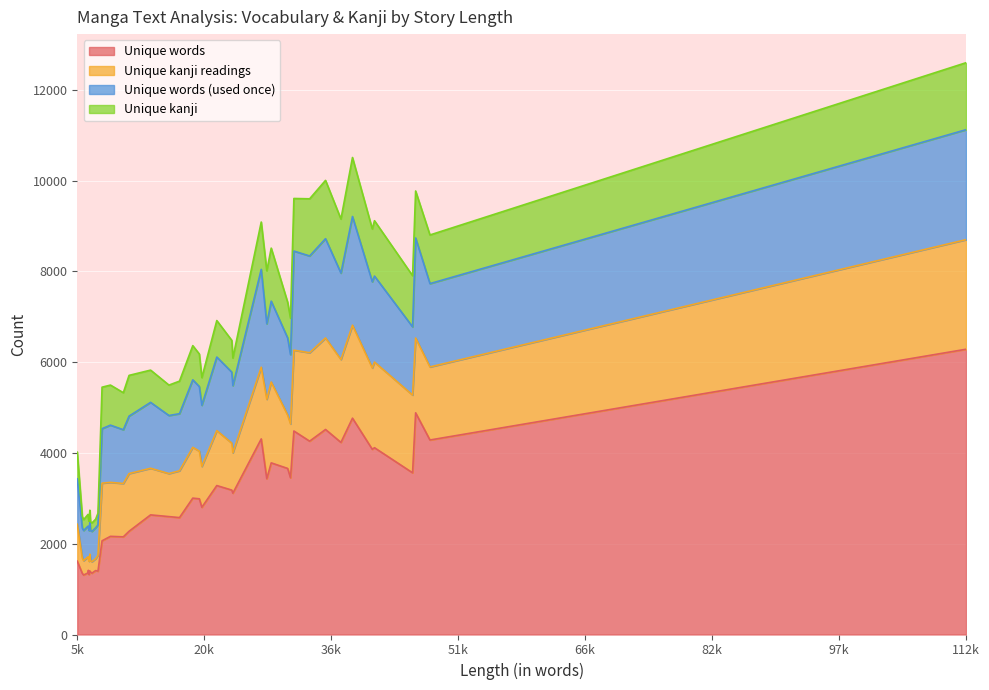

The Unique kanji readings series shows 412 at 2. True or false?

False